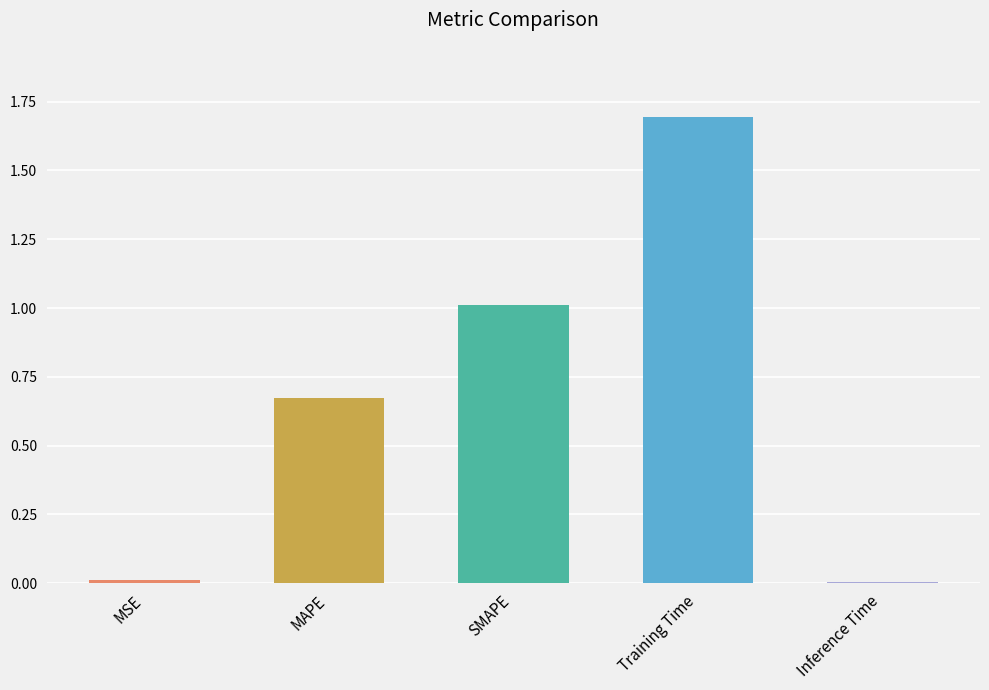

Are the bars horizontal?

No